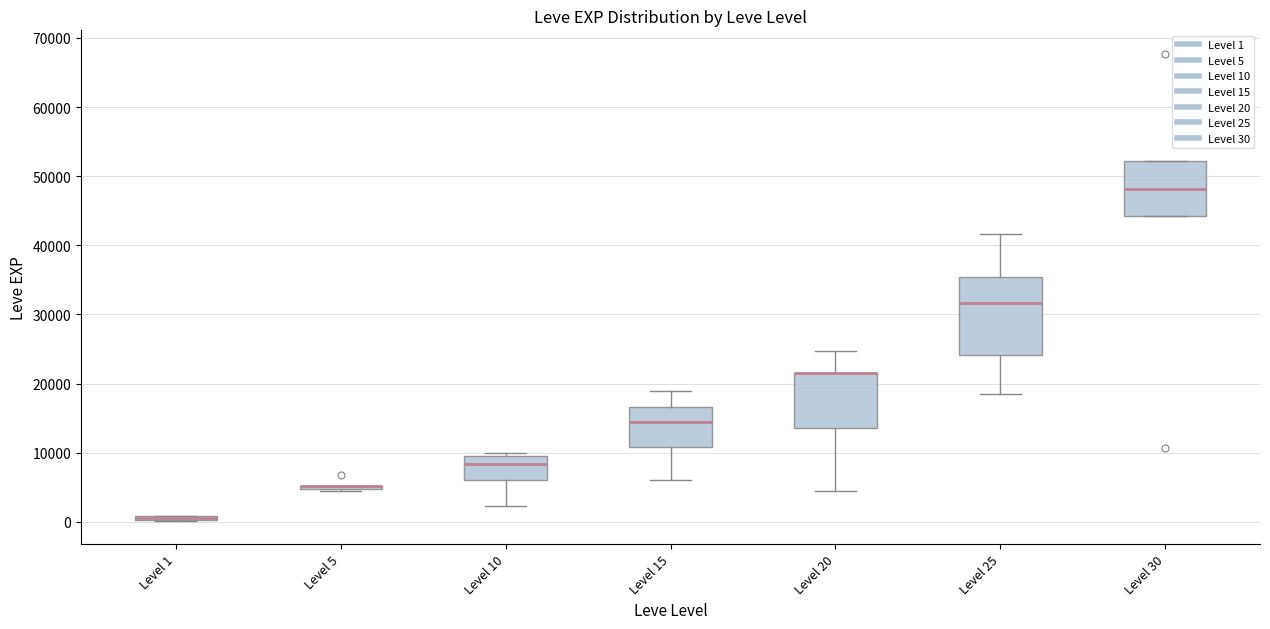

Where does the median line of the box for Level 25 sit on the y-axis? The values are not printed on the chart, so give them approximately, as read against the axis.

32000